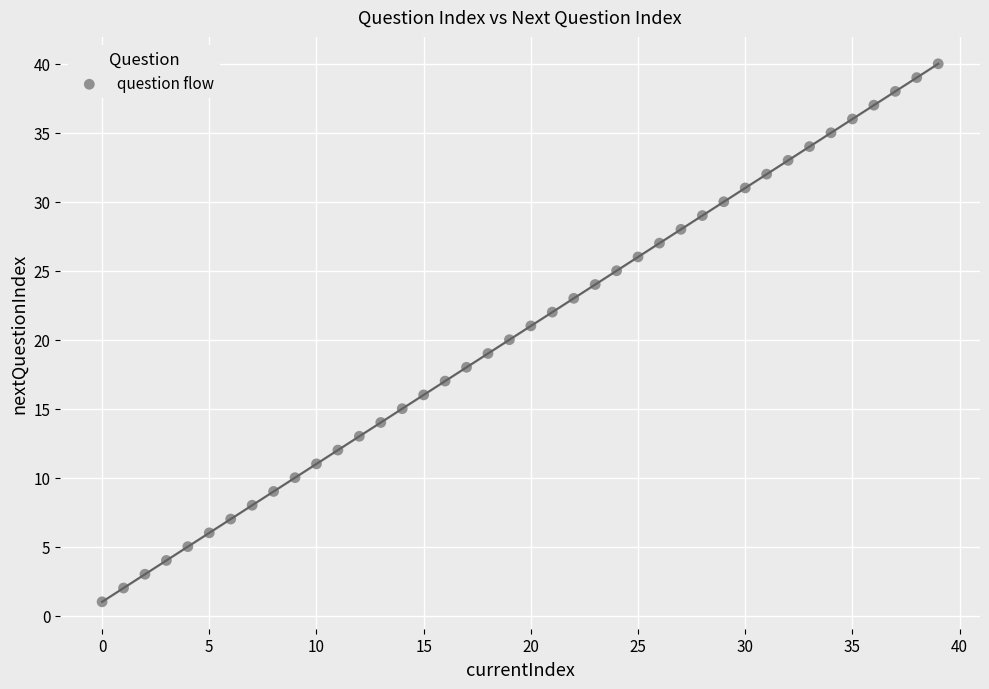

What is the range of Y values (max minus min)?

39